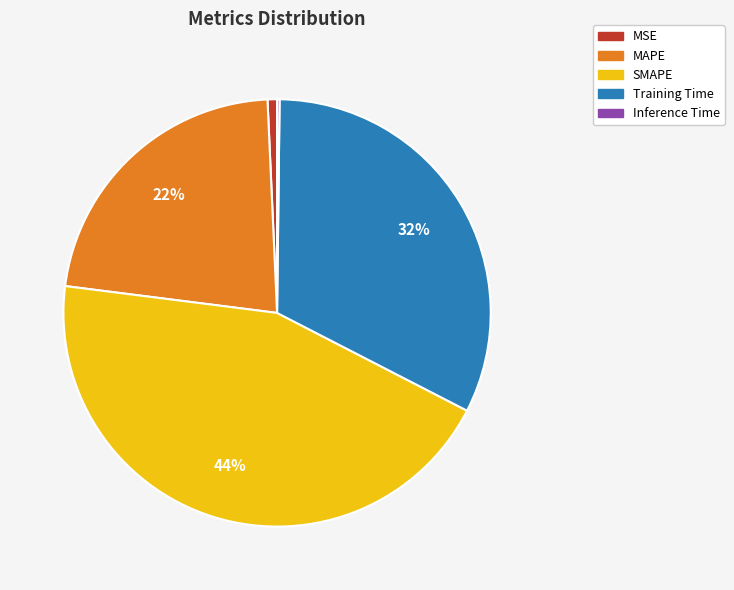

To the nearest percent, what is the difference between the SMAPE and Training Time slice percentages?

12%